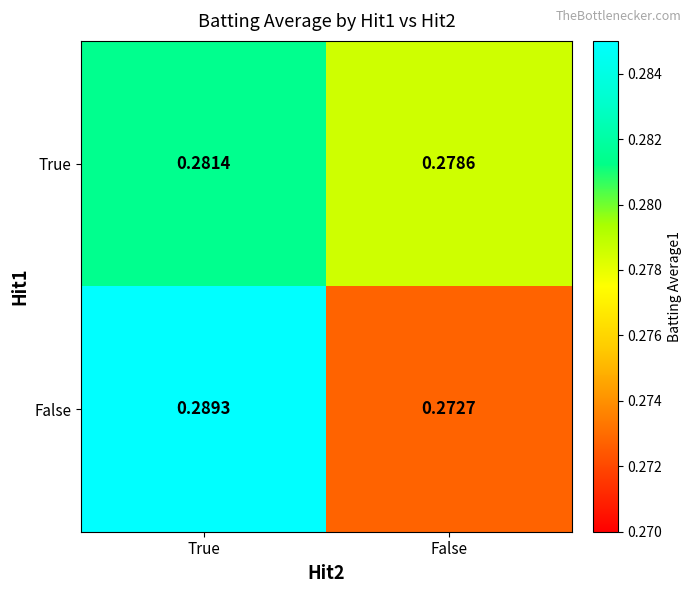

List the series in order of their peak value, lowest first.

True, False